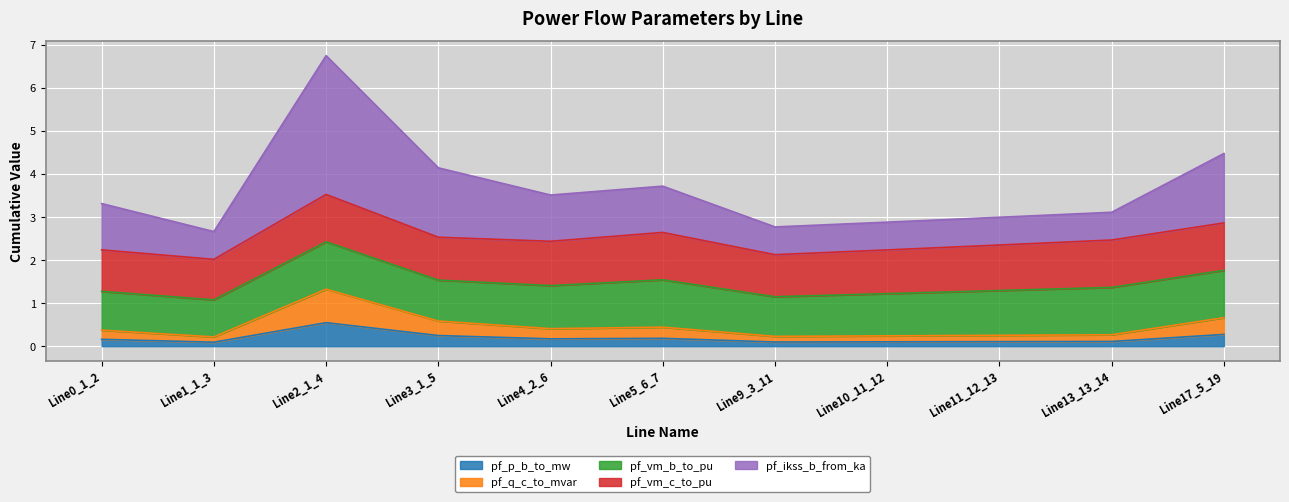

At which category is the sum across all series the highest?

Line2_1_4